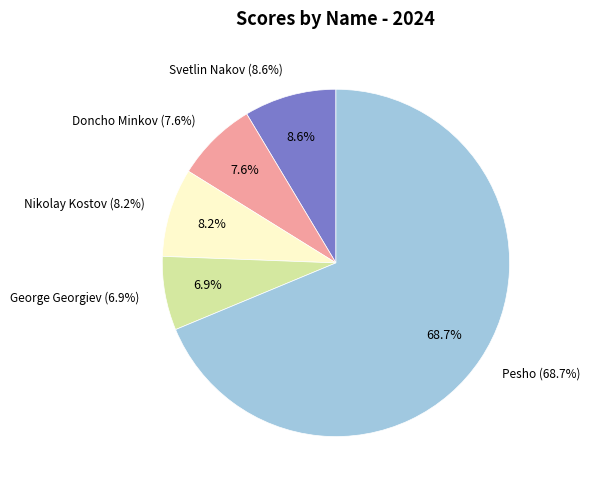

Is the sum of George Georgiev and Svetlin Nakov greater than half?

No